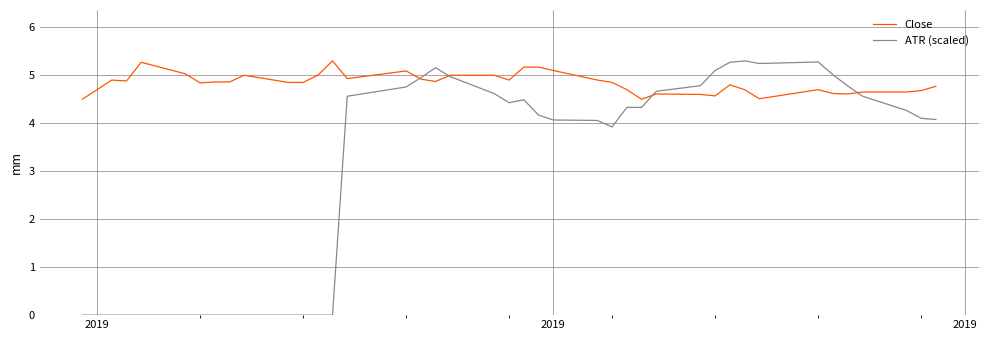

Which series has the widest spread of values?

ATR (scaled)